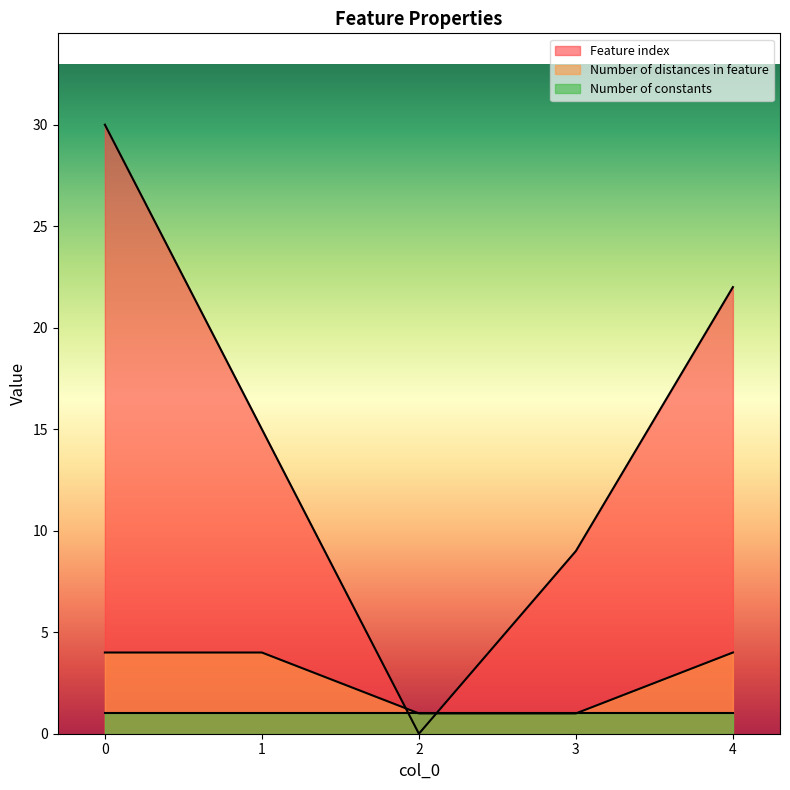

True or false: Feature index has more than 2 points higher than both neighbors.

False